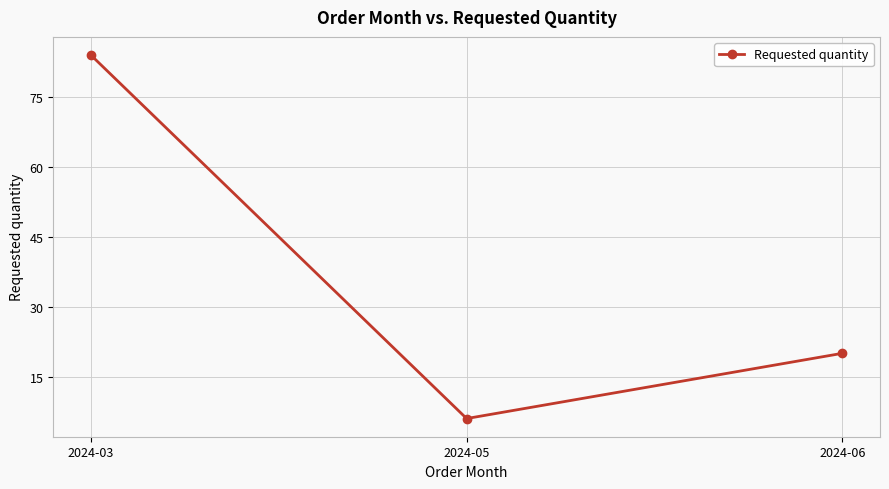

What is the difference between the values at 2024-05 and 2024-03?

78